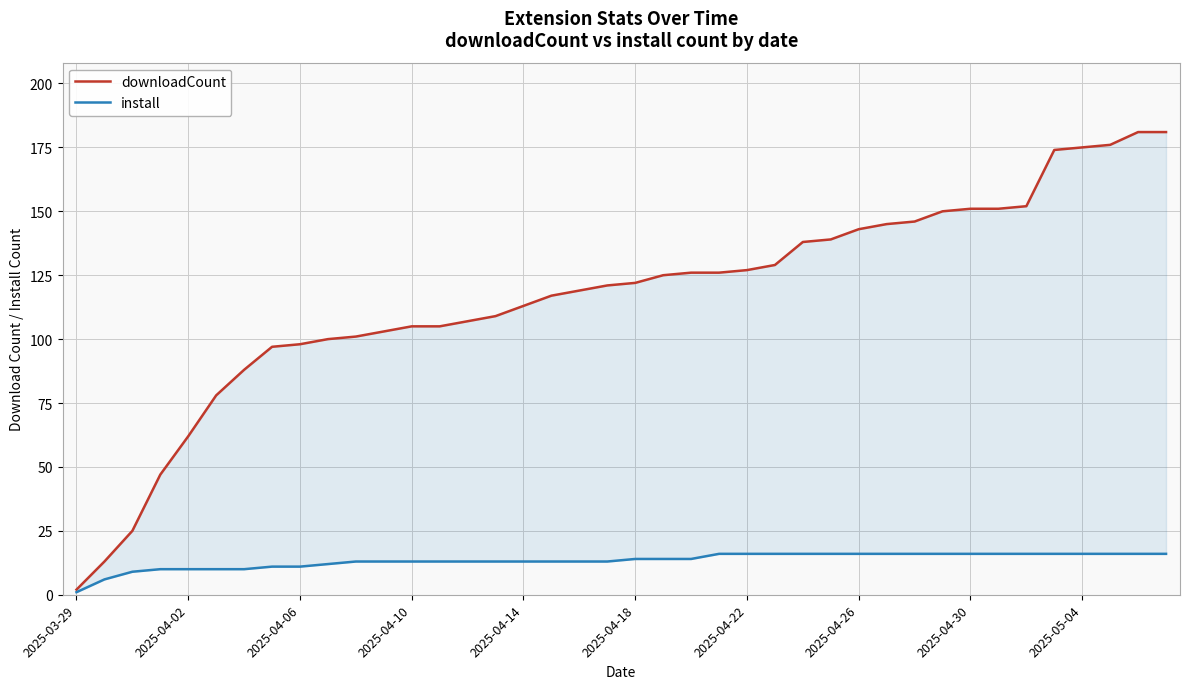

Between 27 and 38, which series saw the biggest shift?

downloadCount